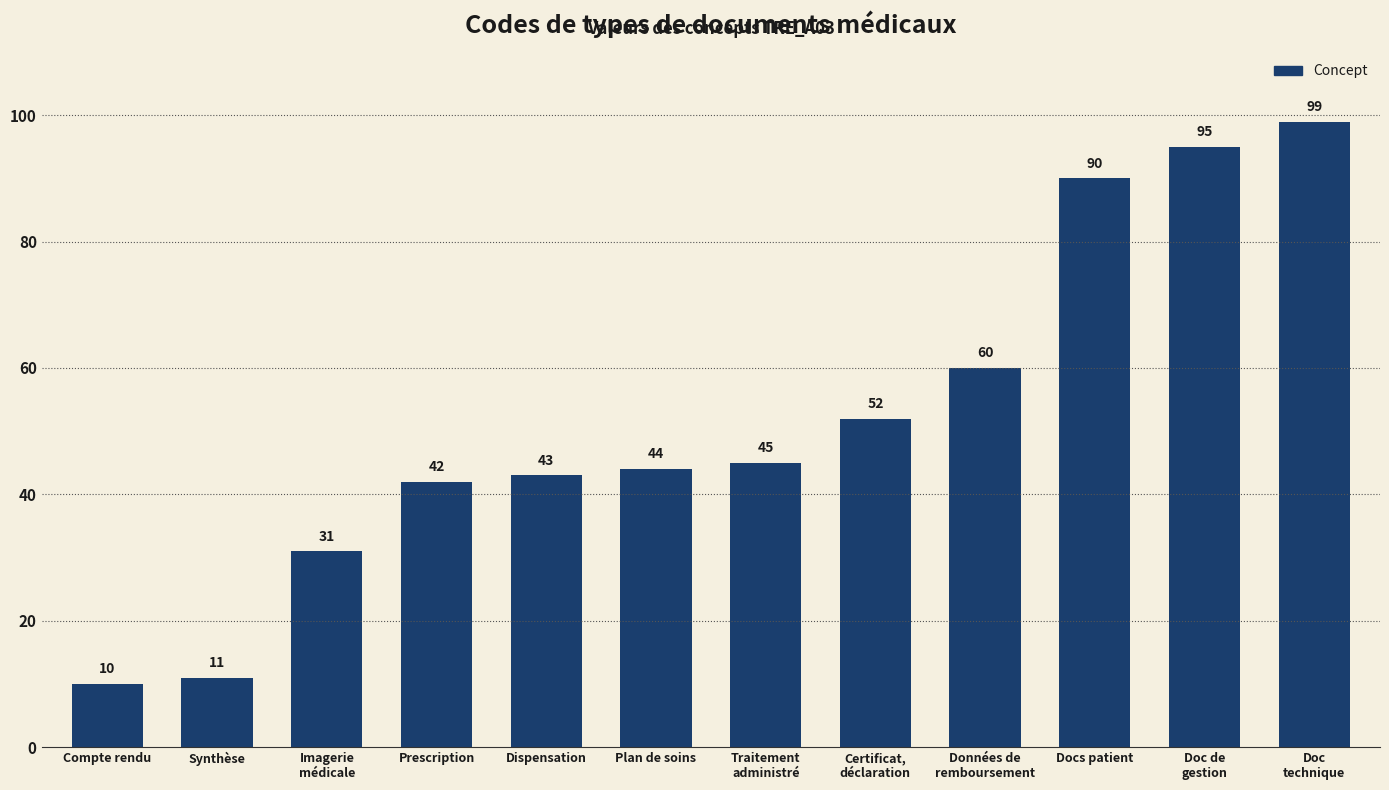

What is the difference between the values at Docs patient and Doc
technique?

9